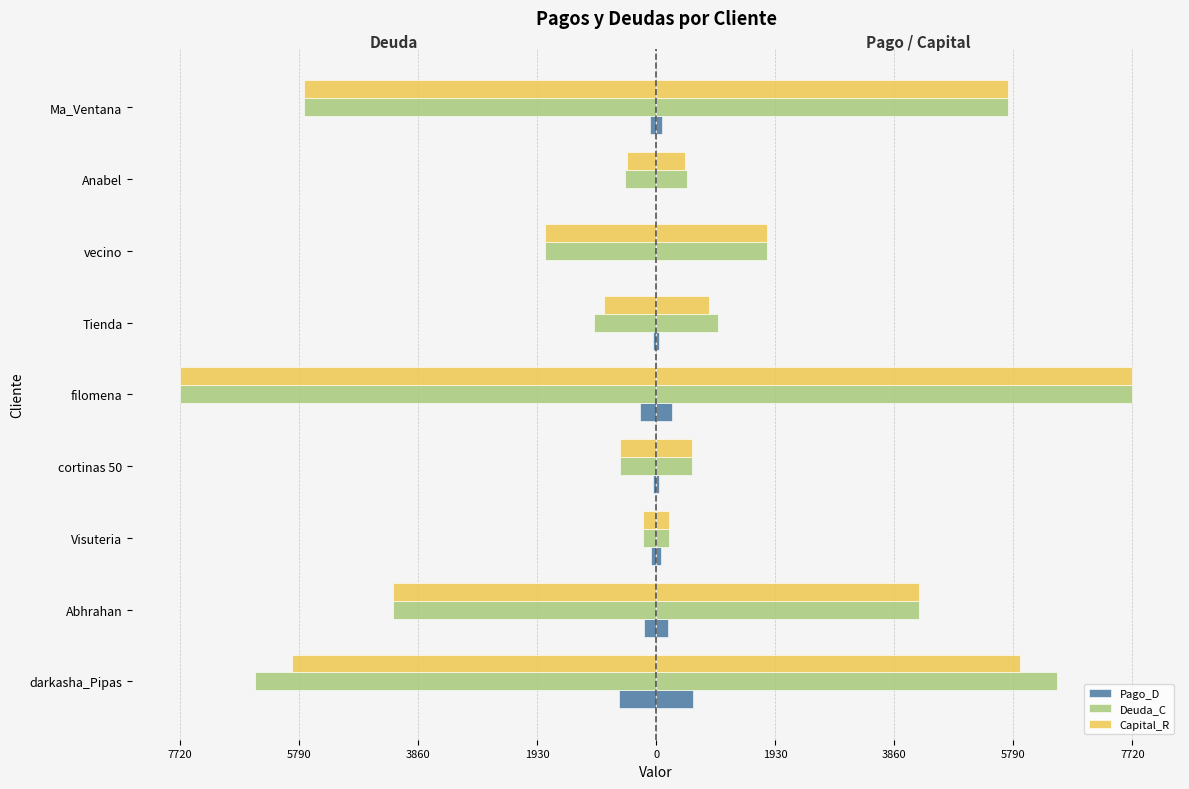

Between 1930 and 3860, which is larger?

1930